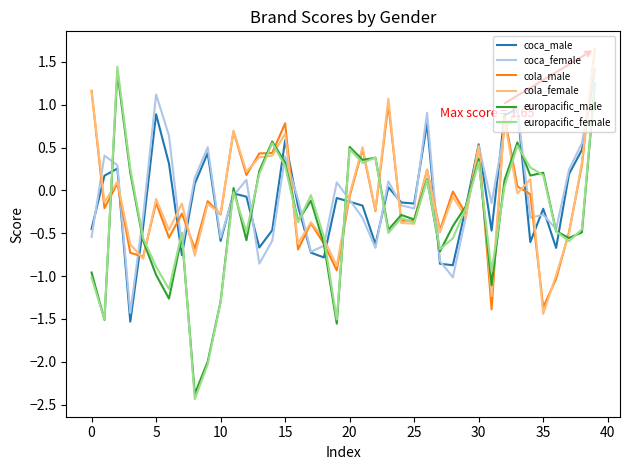

What is the smallest value displayed?

-2.4